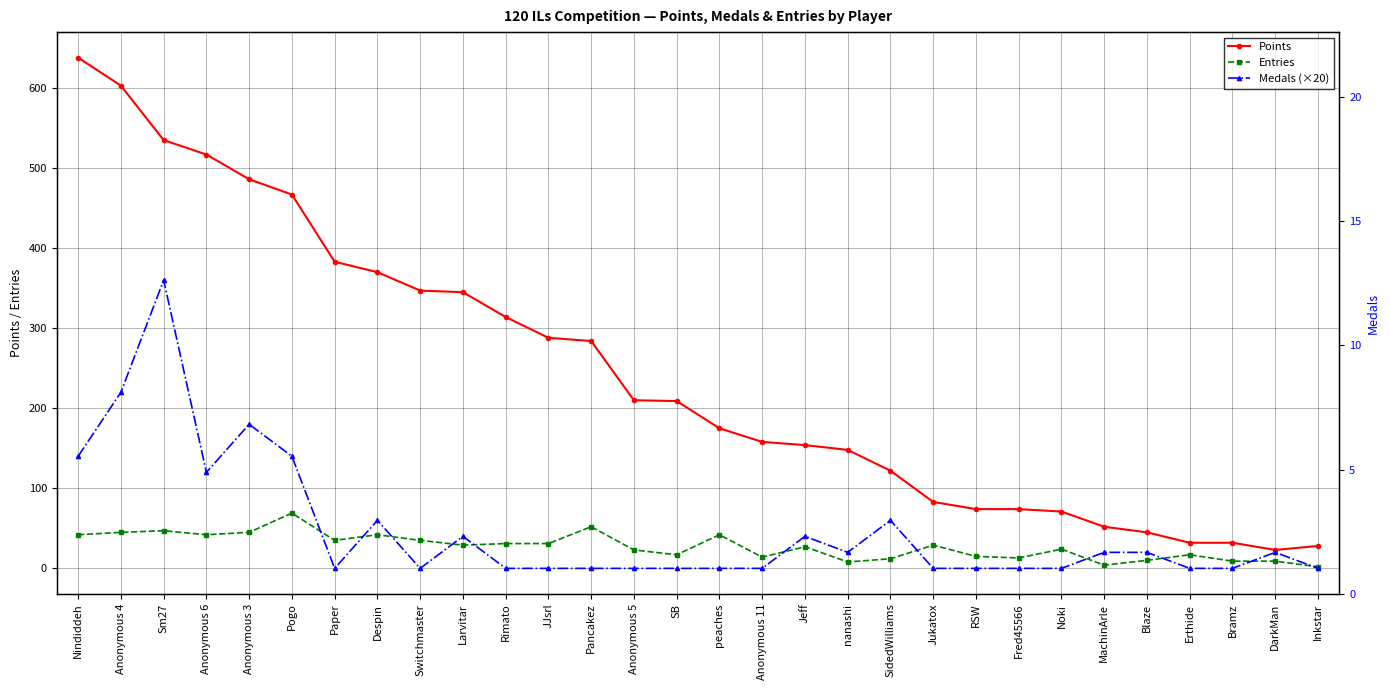

In Medals (×20), how many points are lower than both neighbors (excluding endpoints)?

4